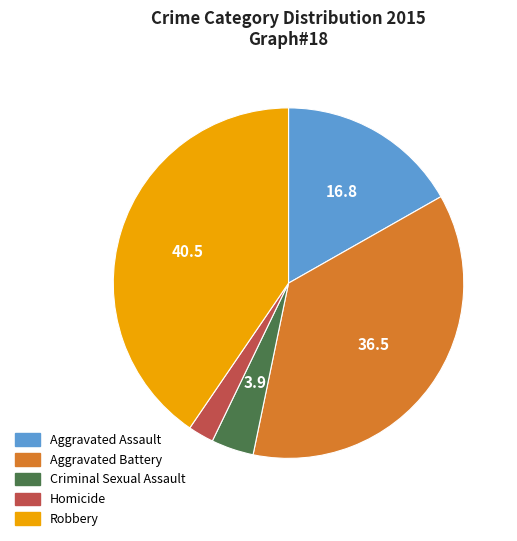

What is the largest slice in the pie chart?

Robbery